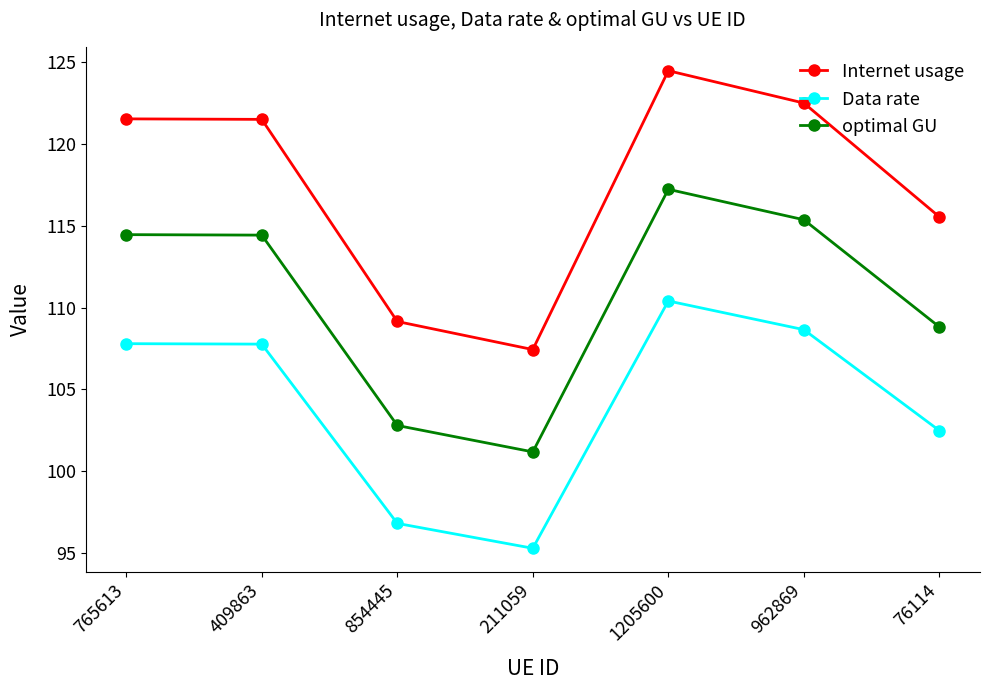

At which category is the sum across all series the highest?

1205600